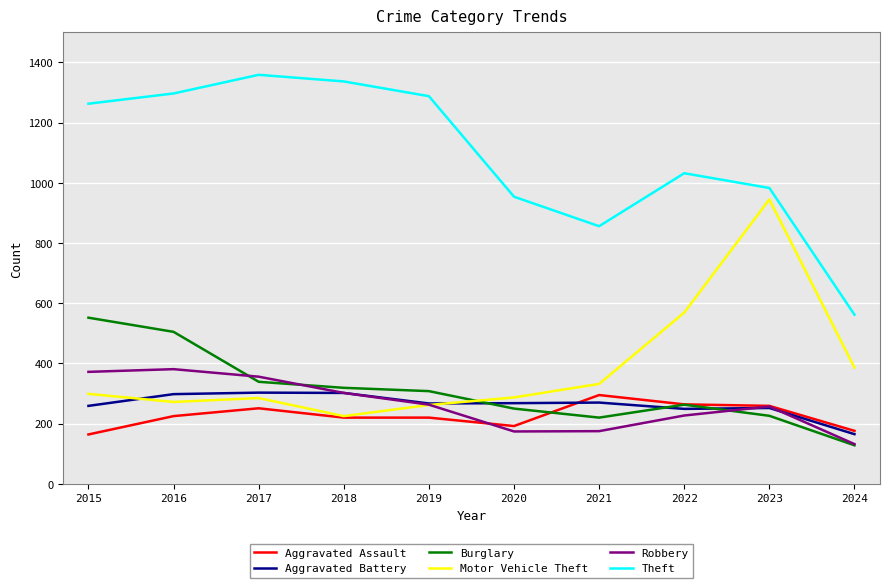

Is the value of Aggravated Assault at 2016 greater than the value of Motor Vehicle Theft at 2022?

No